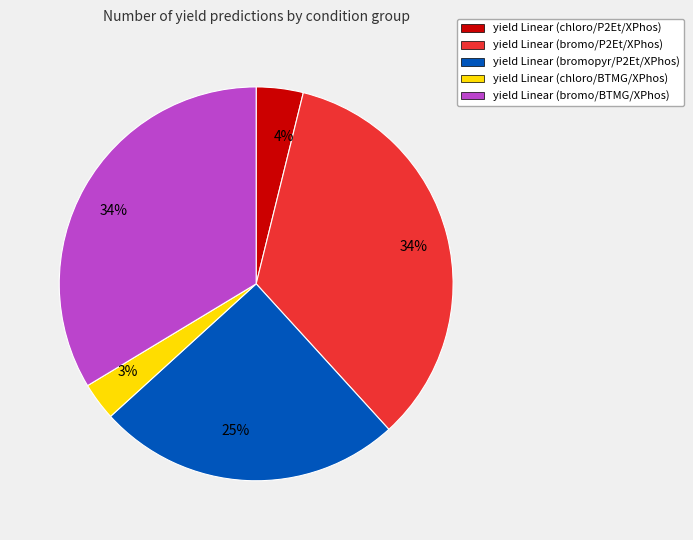

Does any single category account for the majority?

No